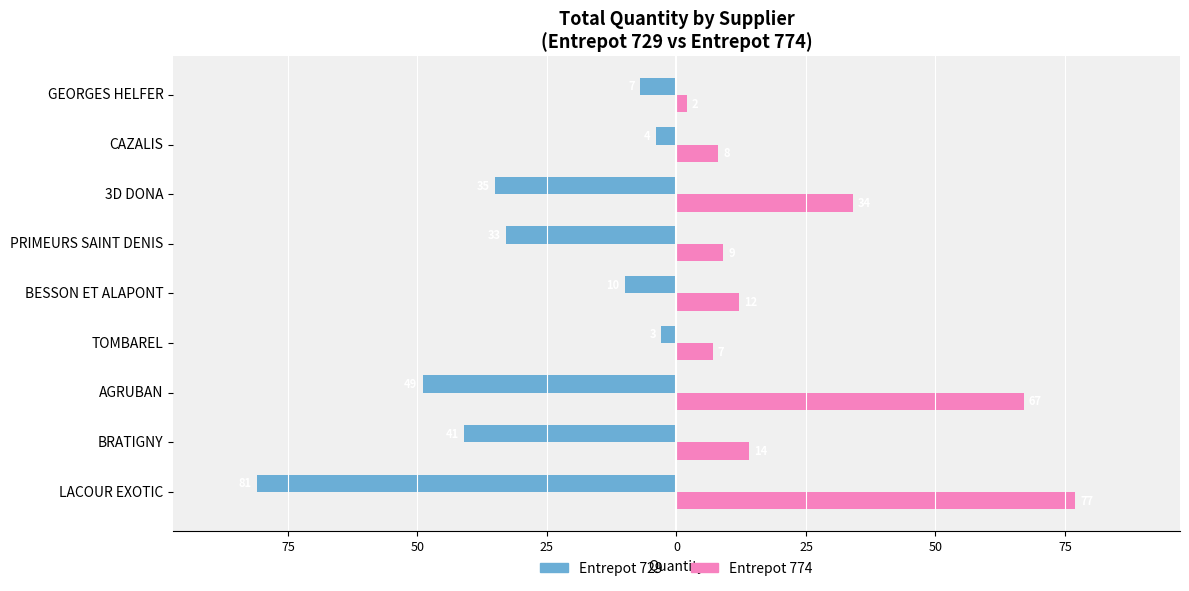

What are all the series names shown in the legend?

Entrepot 729, Entrepot 774